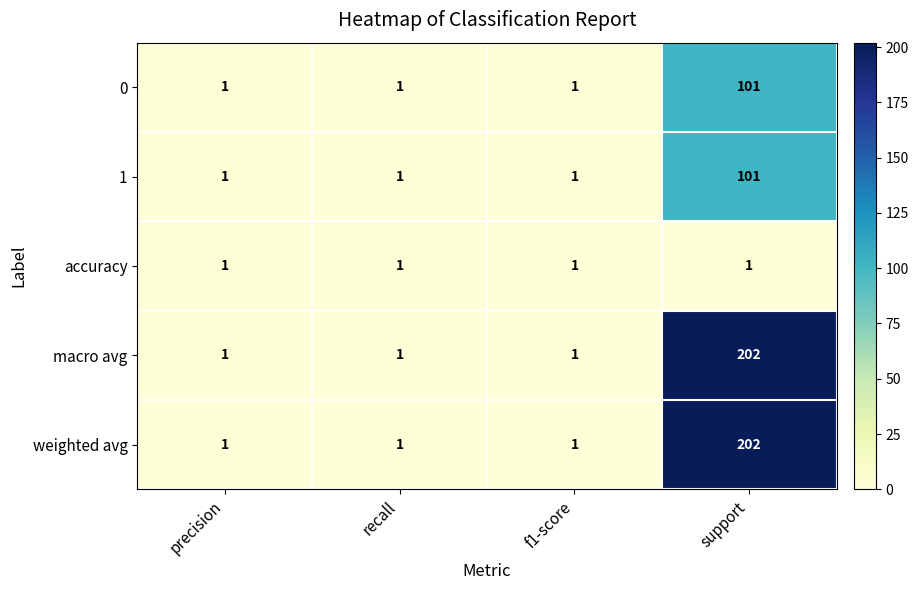

At which category is the sum across all series the highest?

support